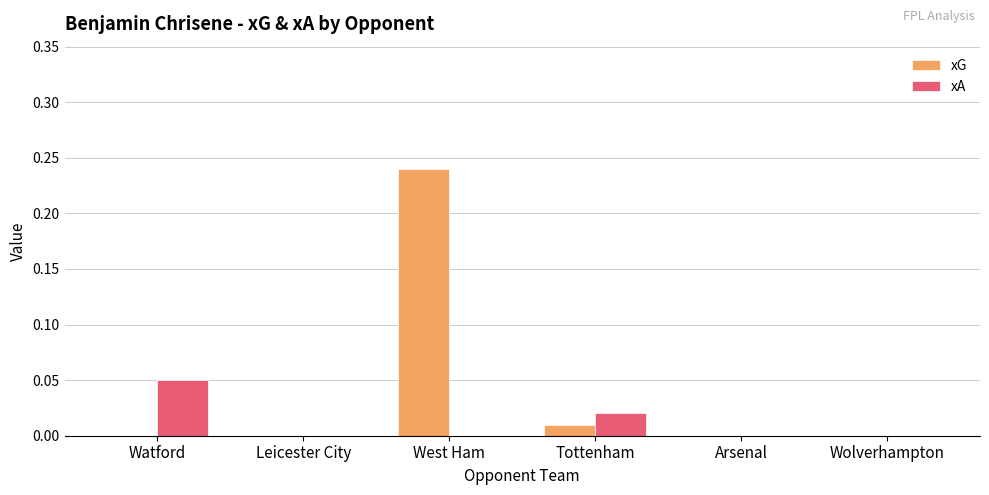

The value of xA at Wolverhampton is 0.0. True or false?

True